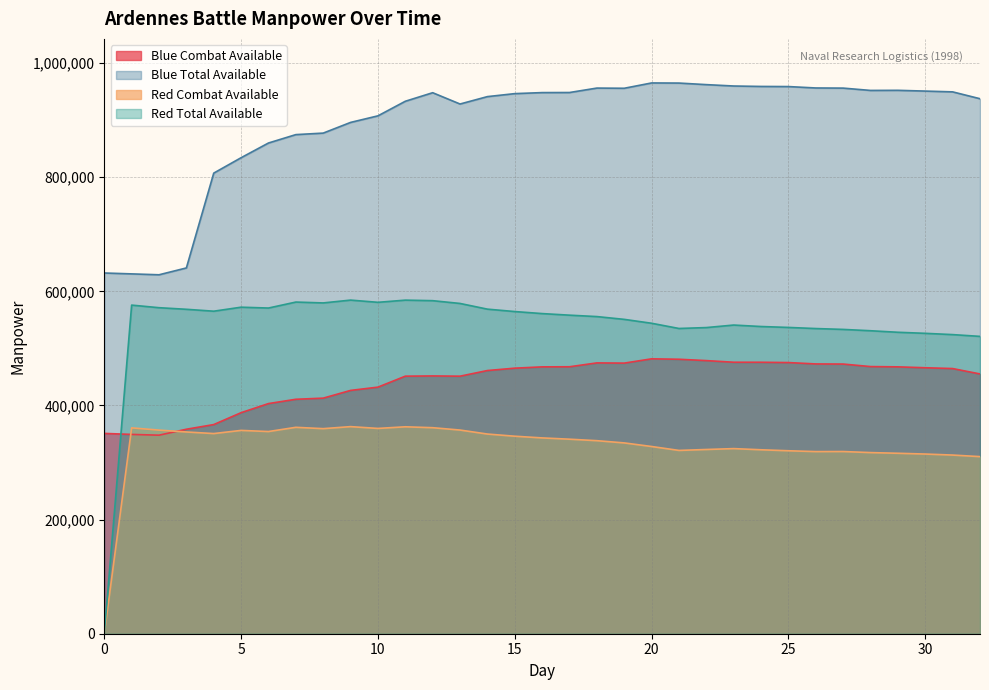

Between 1 and 7, which series saw the biggest shift?

Blue Total Available